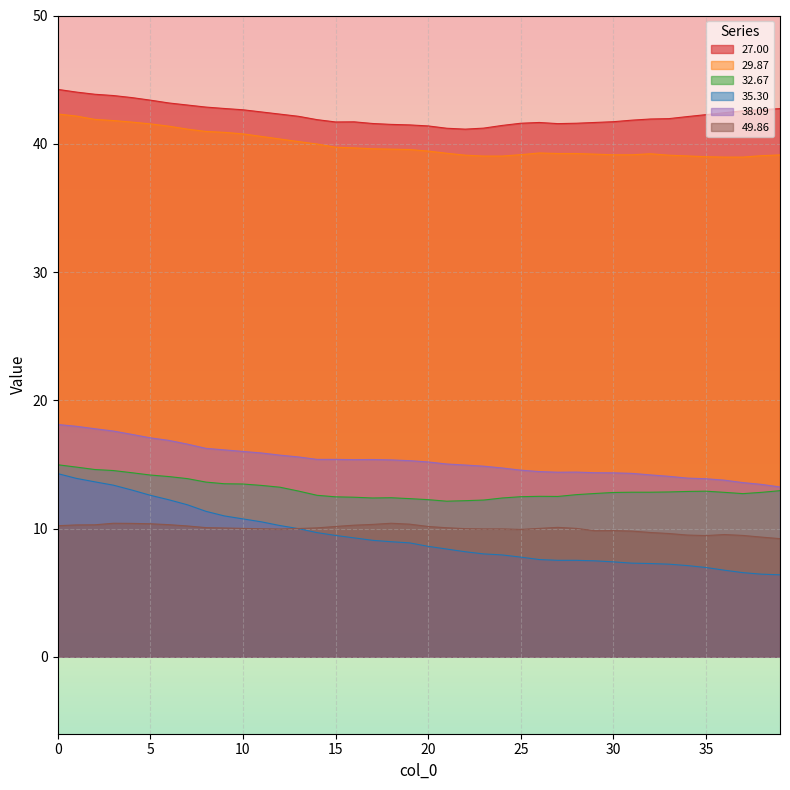

Which series has the largest range (max minus min)?

35.30